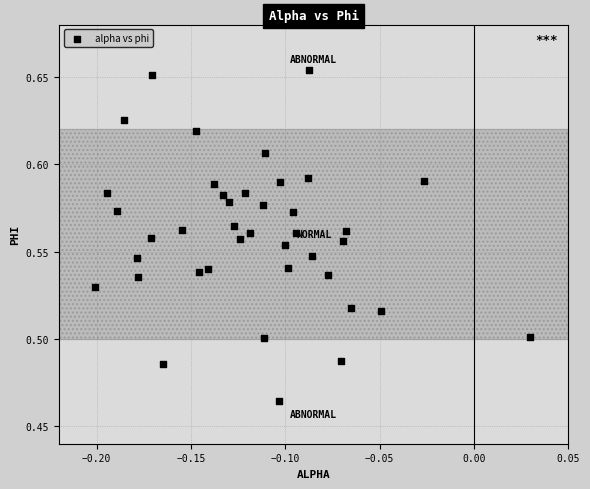

How many points are shown in the scatter plot?

40